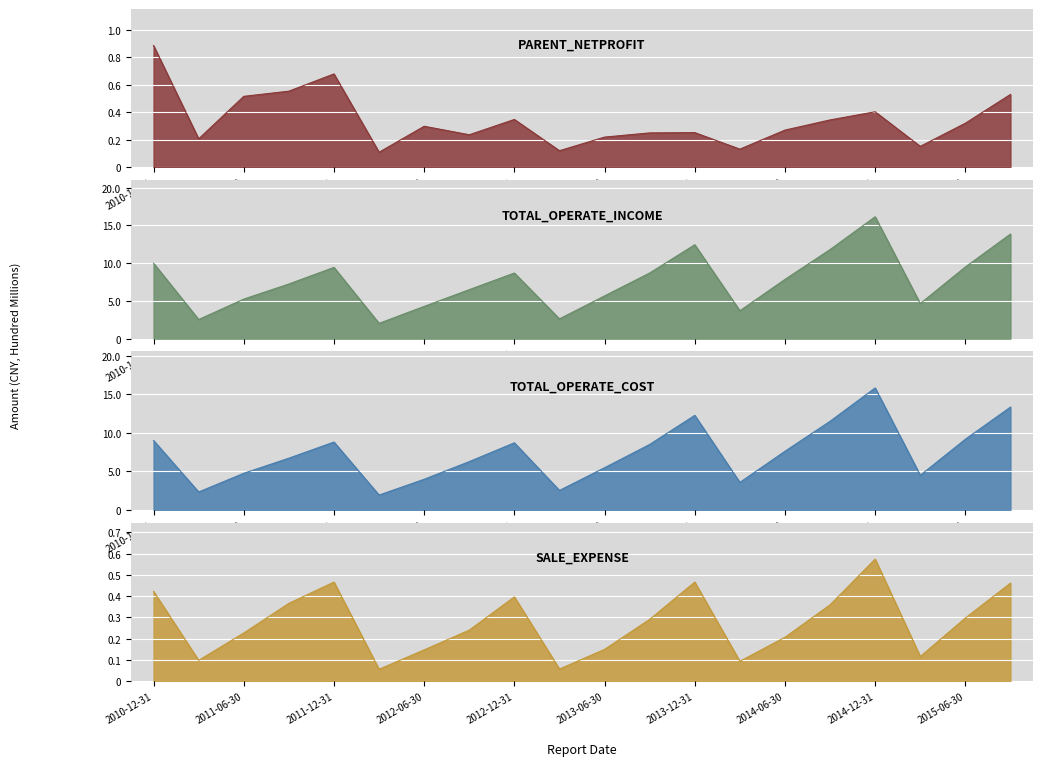

At which label is TOTAL_OPERATE_COST closest to 887516095?

2011-12-31